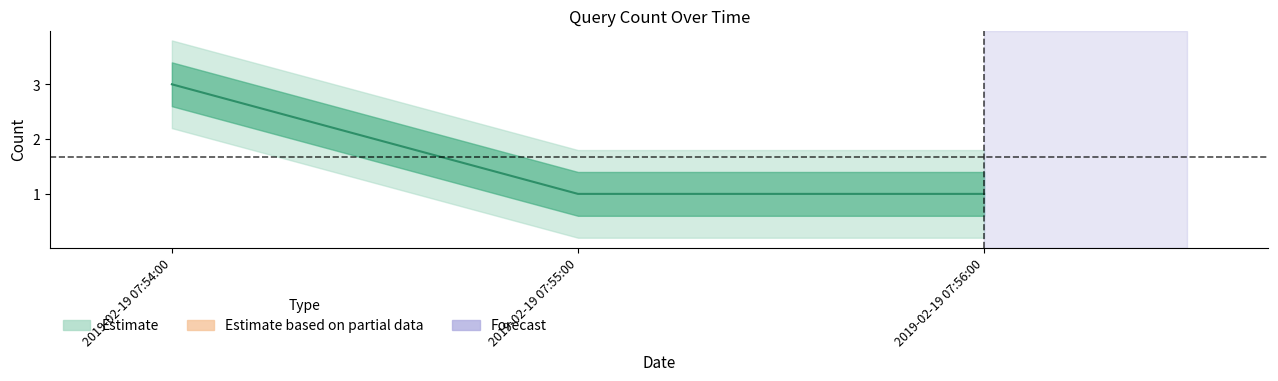

Rank the categories by value from highest to lowest.

2019-02-19 07:54:00, 2019-02-19 07:55:00, 2019-02-19 07:56:00